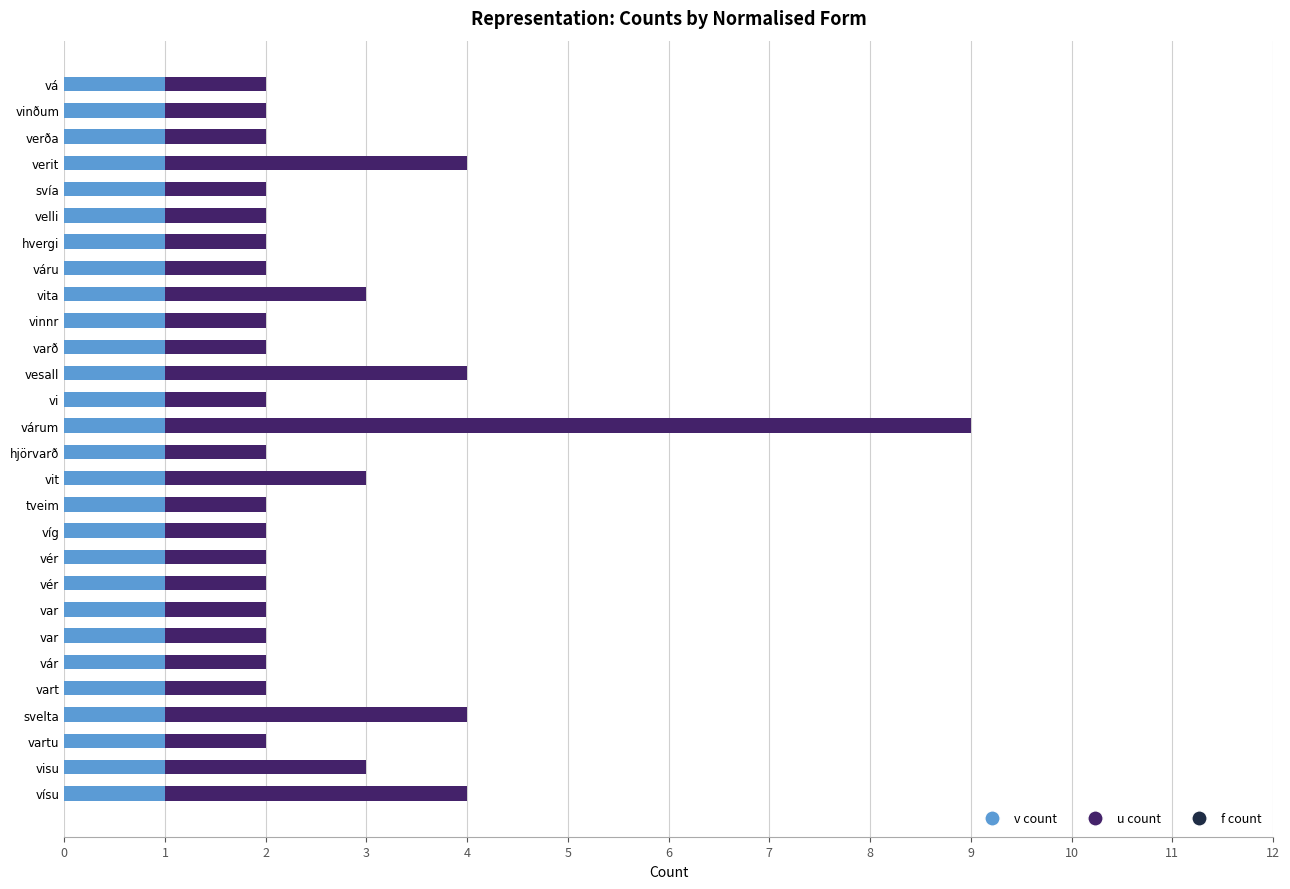

How many categories are shown in the chart?

28